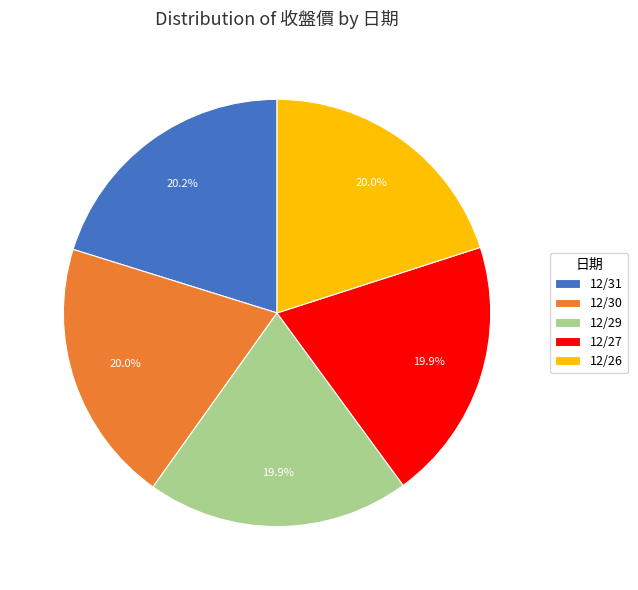

Approximately how many times larger is the value at 12/29 compared to 12/27?

1.0